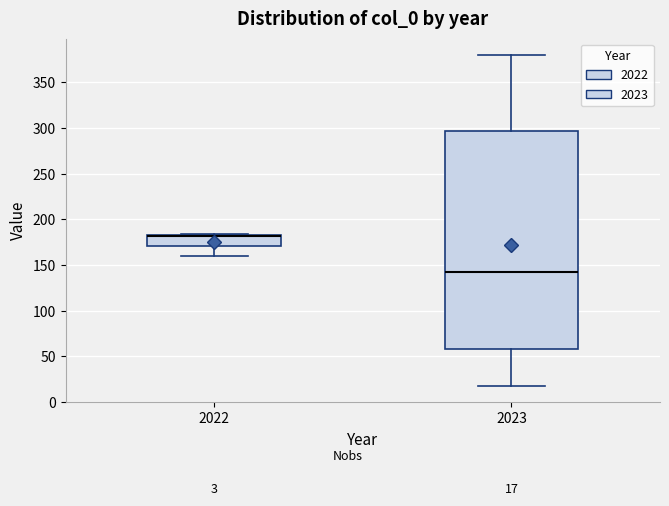

Comparing the boxes themselves (not the whiskers), which one is the tallest?

2023